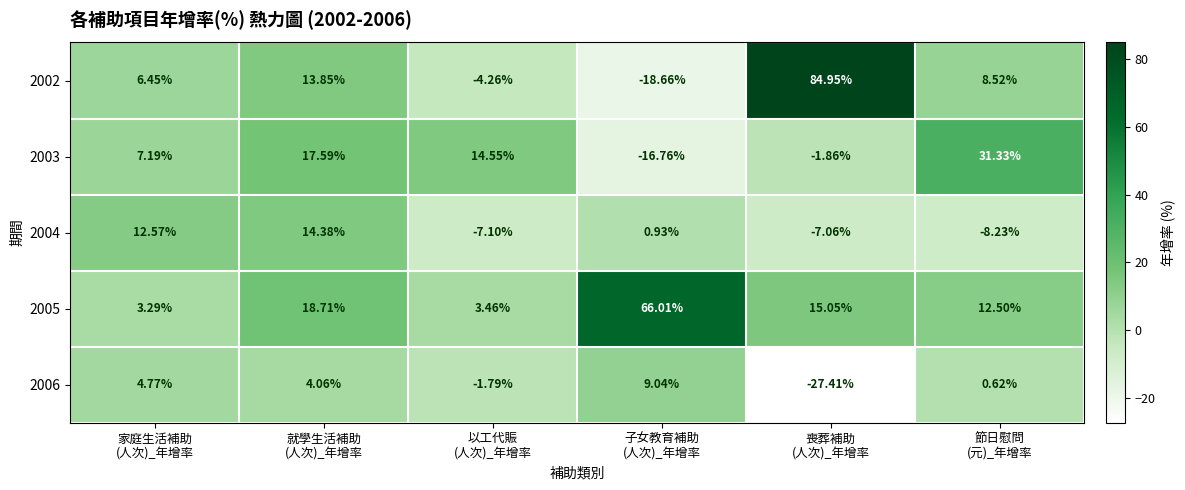

How many values in the 2006 series are below 4?

3